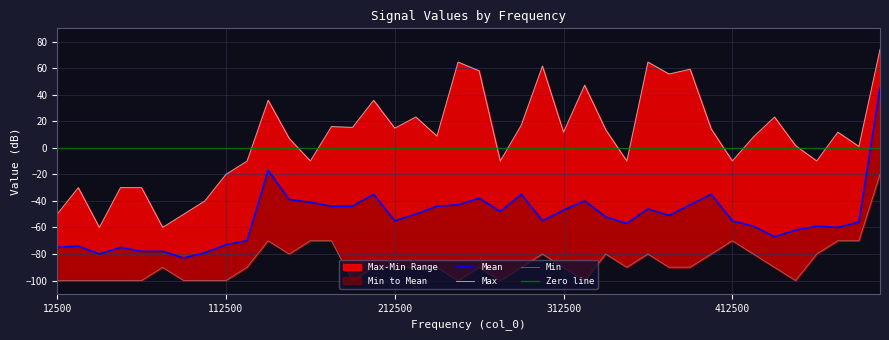

What is the difference between the second highest and second lowest values in the Max series?

124.6